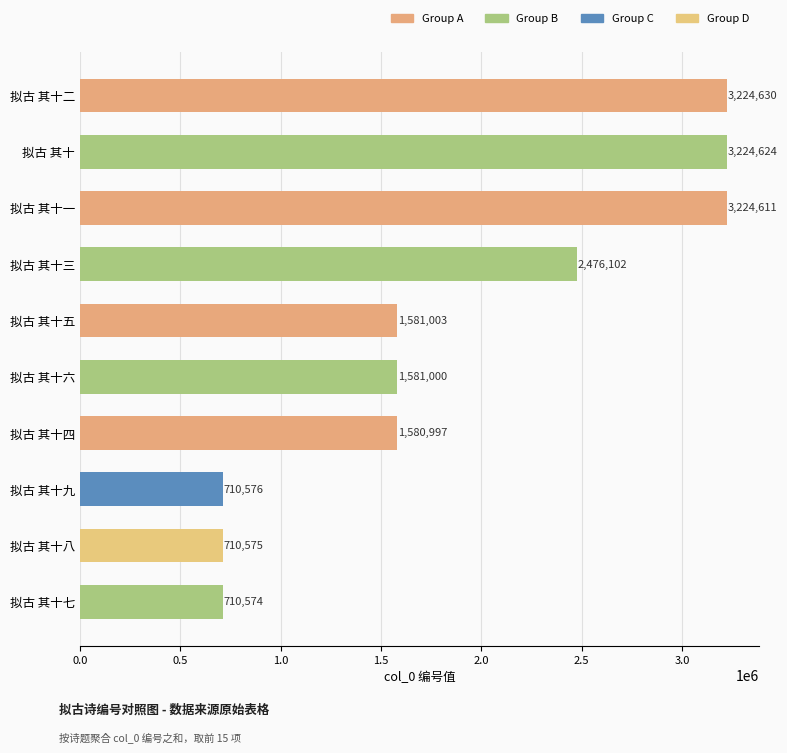

What is the average value?

1902469